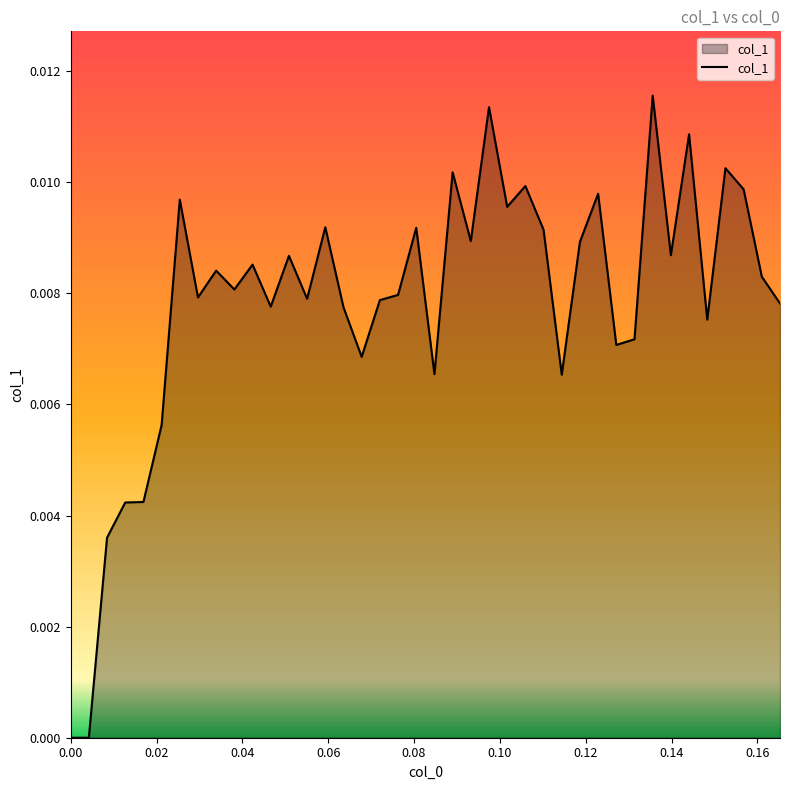

Does the chart display data point markers on the line(s)?

No